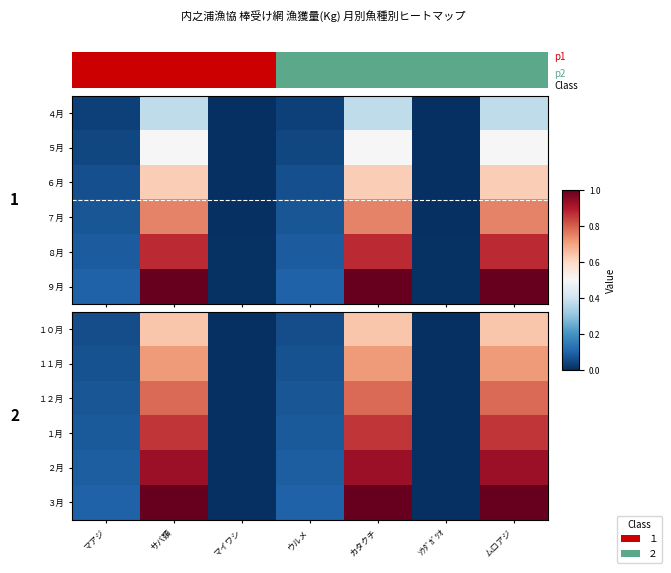

The row_3 series shows 0.0 at 5. True or false?

False